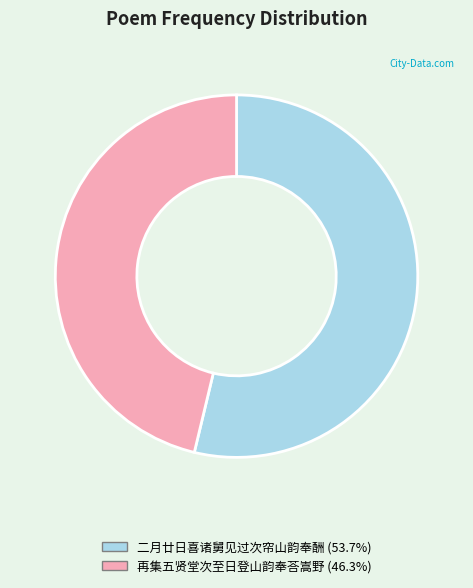

Between 再集五贤堂次至日登山韵奉荅嵩野 and 二月廿日喜诸舅见过次帘山韵奉酬, which is larger?

二月廿日喜诸舅见过次帘山韵奉酬